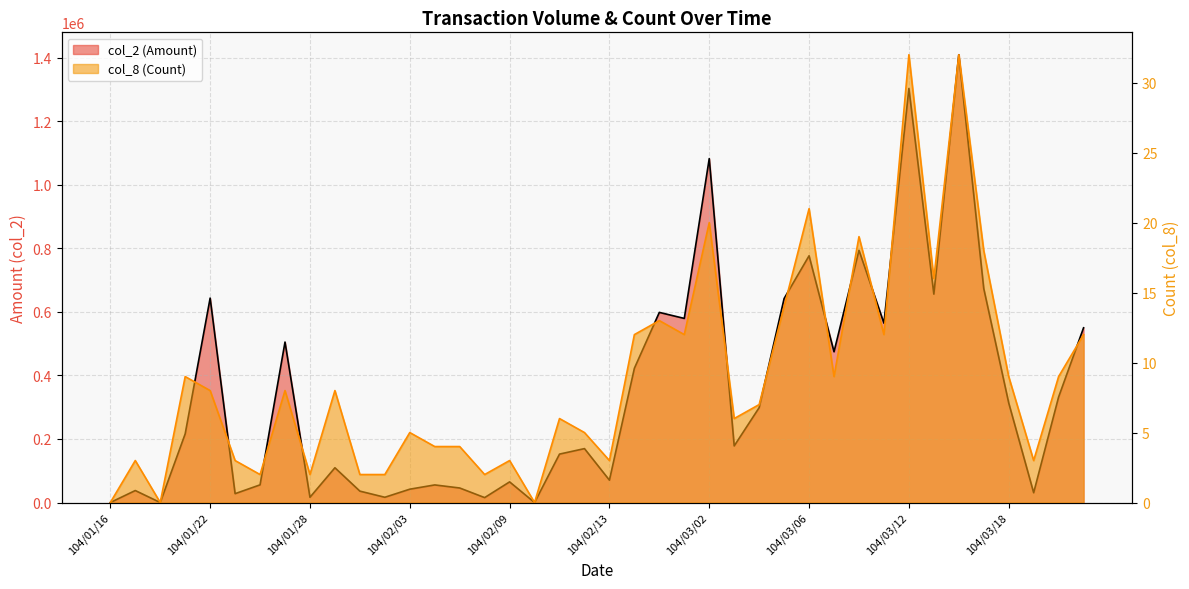

Which series has the largest total across all categories?

col_2 (Amount)